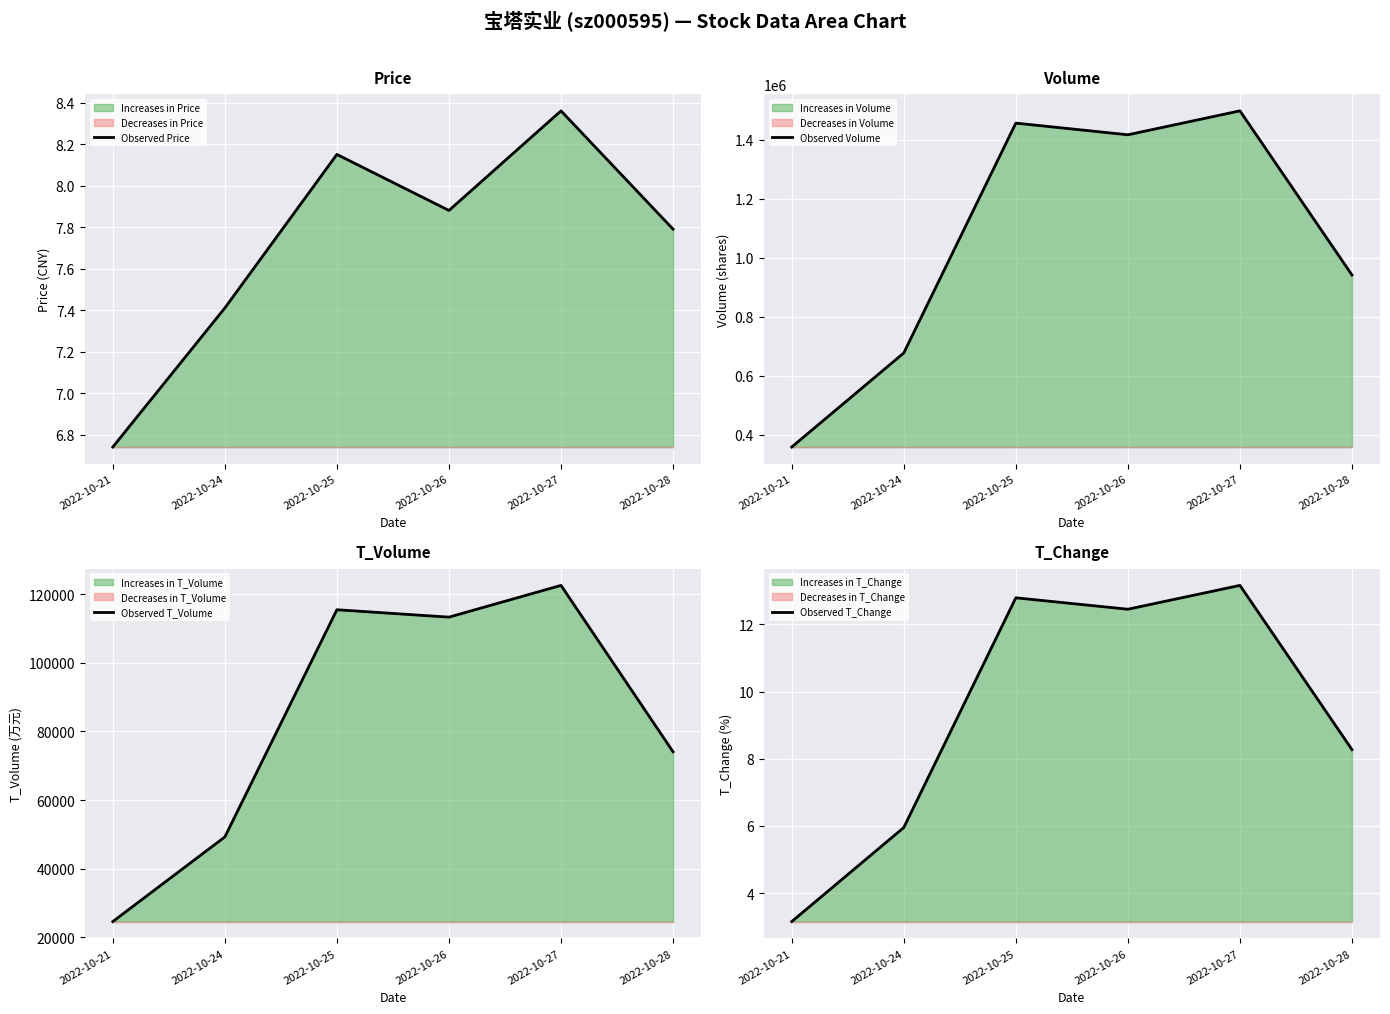

Does the chart display data point markers on the line(s)?

No